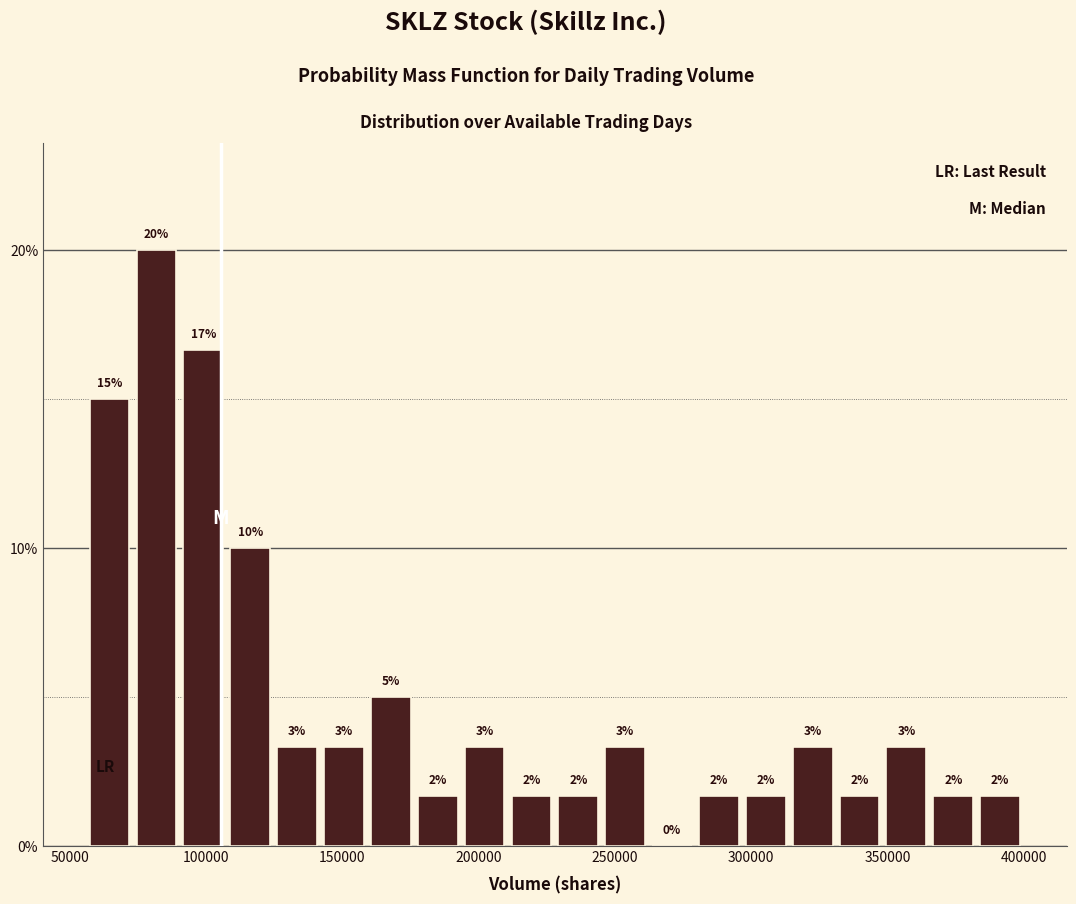

Read against the x-axis, roughly where is the centre of the tallest bar?

80000